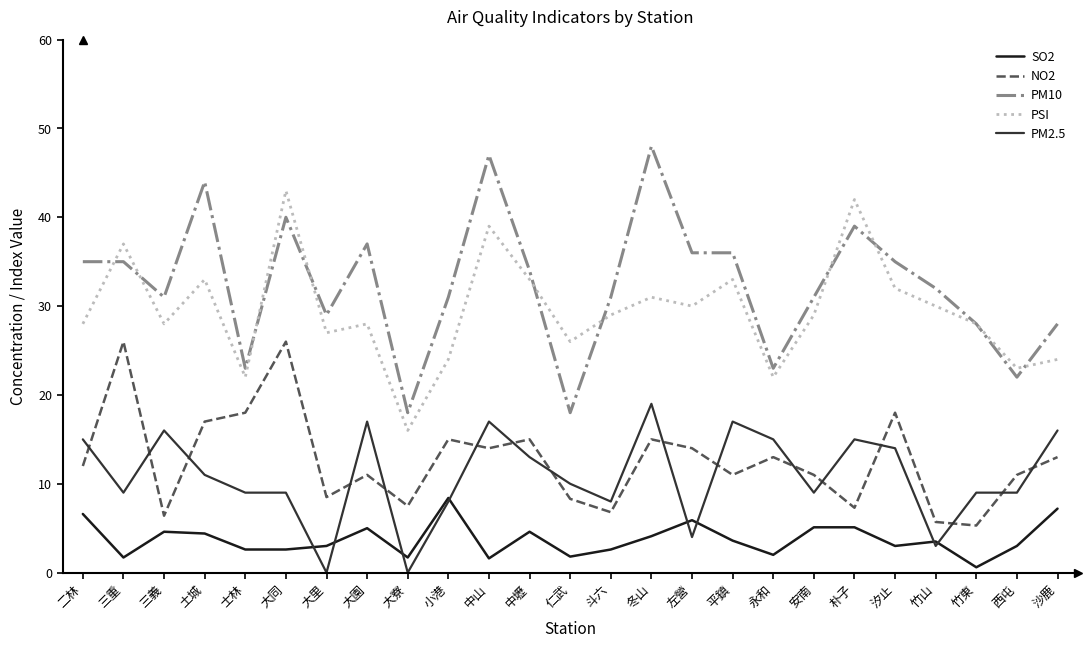

What are all the series names shown in the legend?

SO2, NO2, PM10, PSI, PM2.5